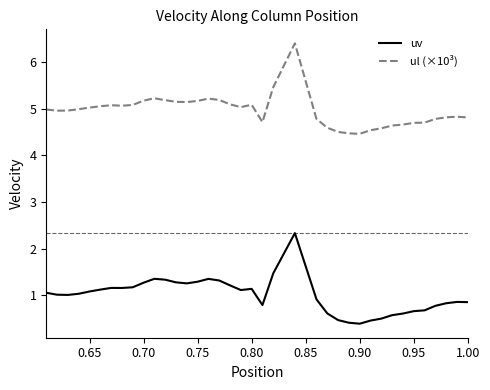

True or false: ul (×10³) and uv cross at least once.

False